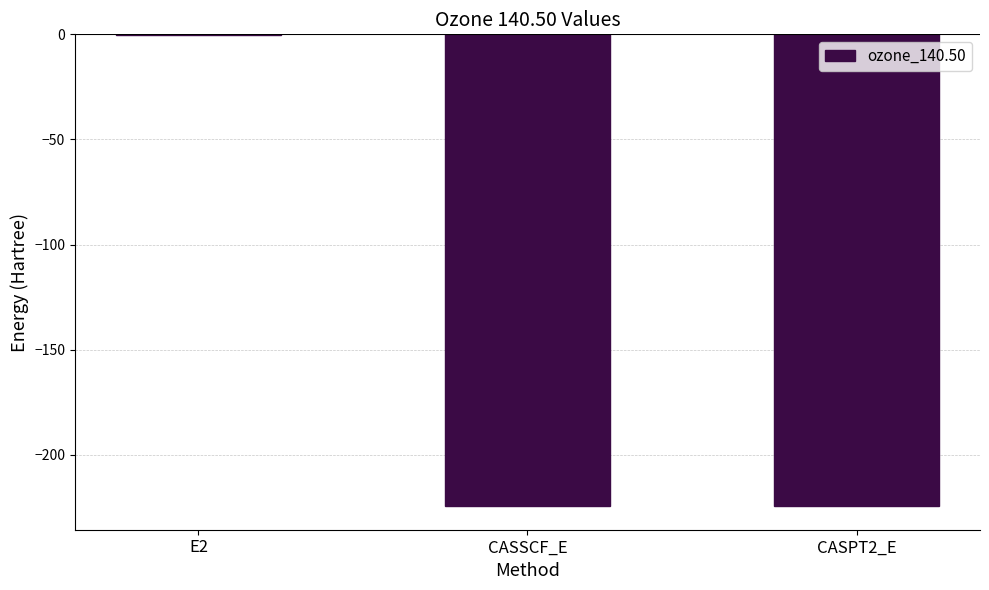

How many data points are above -224?

1